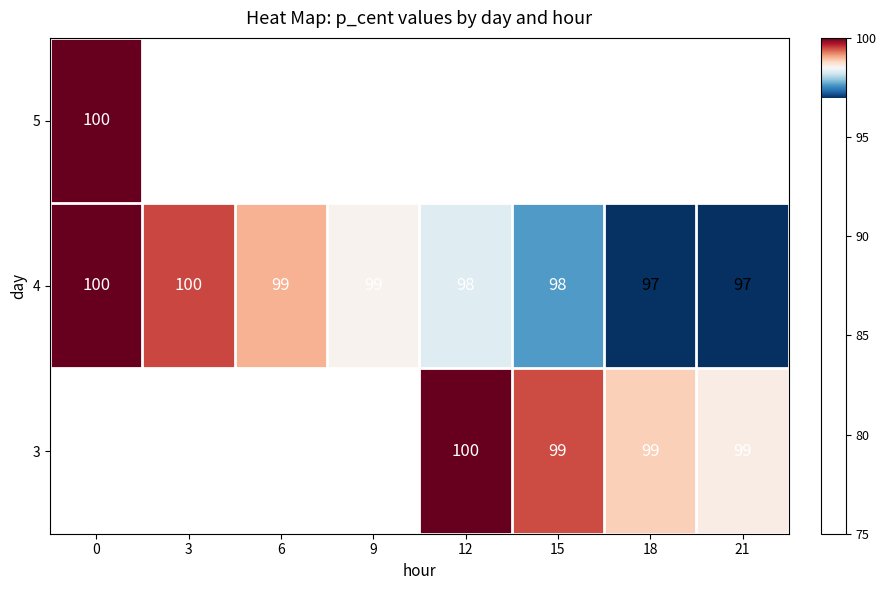

What is the sum of the 4 values at 12 and 21?

195